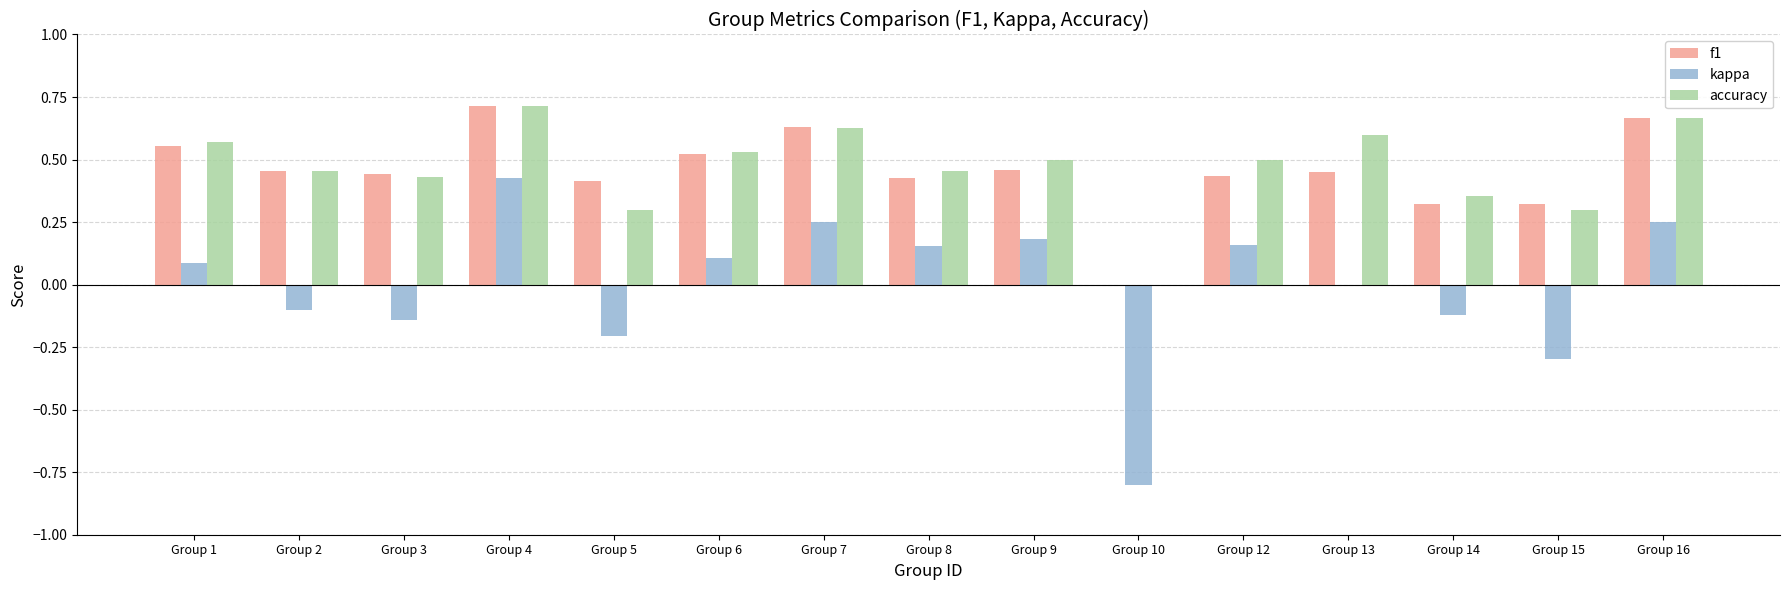

What is the sum of the f1 values at Group 4 and Group 13?

1.2